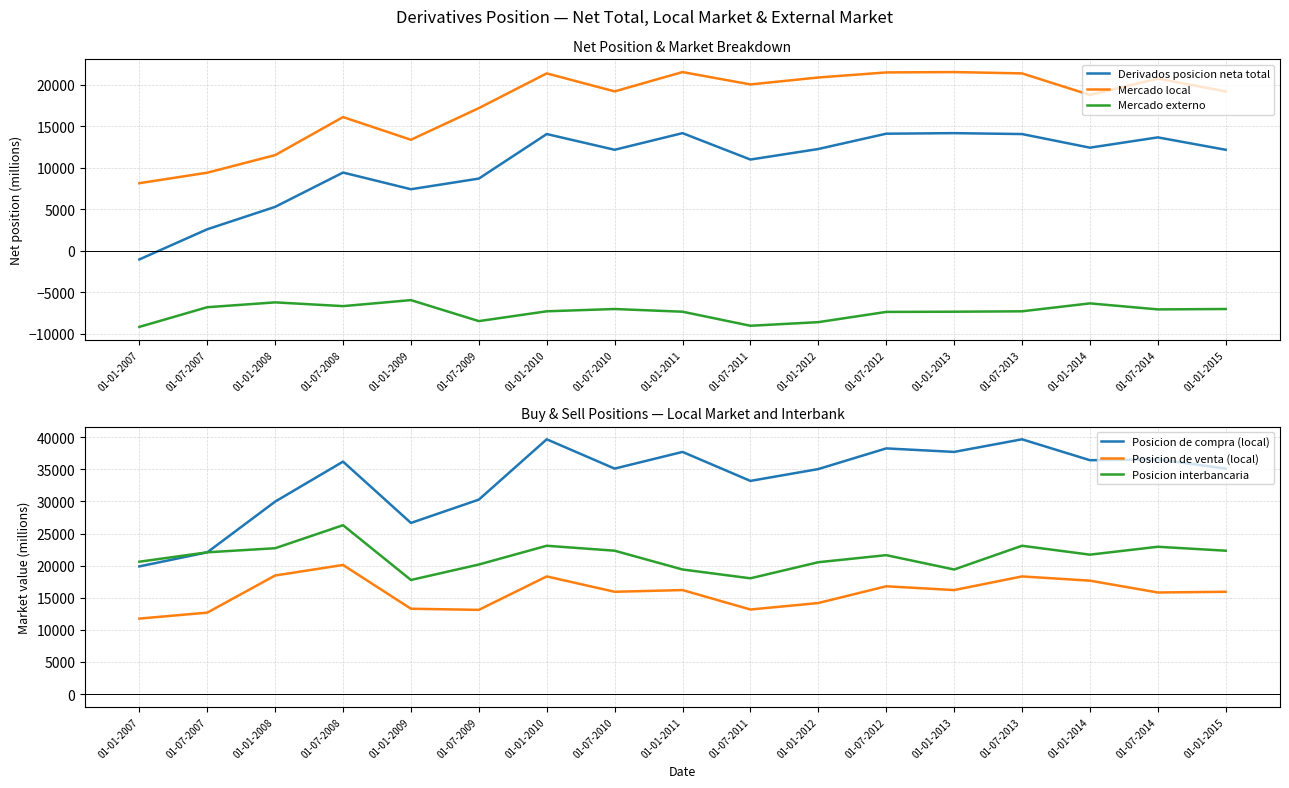

What is the difference between the Mercado externo values at 01-07-2011 and 01-07-2007?

2235